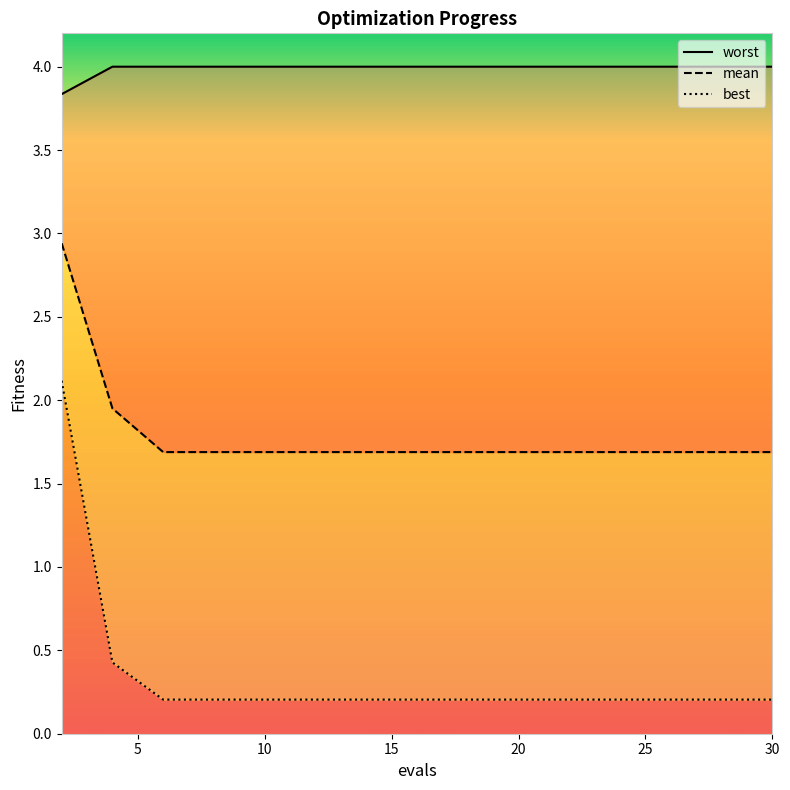

What is the value of the worst point at the 3rd from the left?

4.0